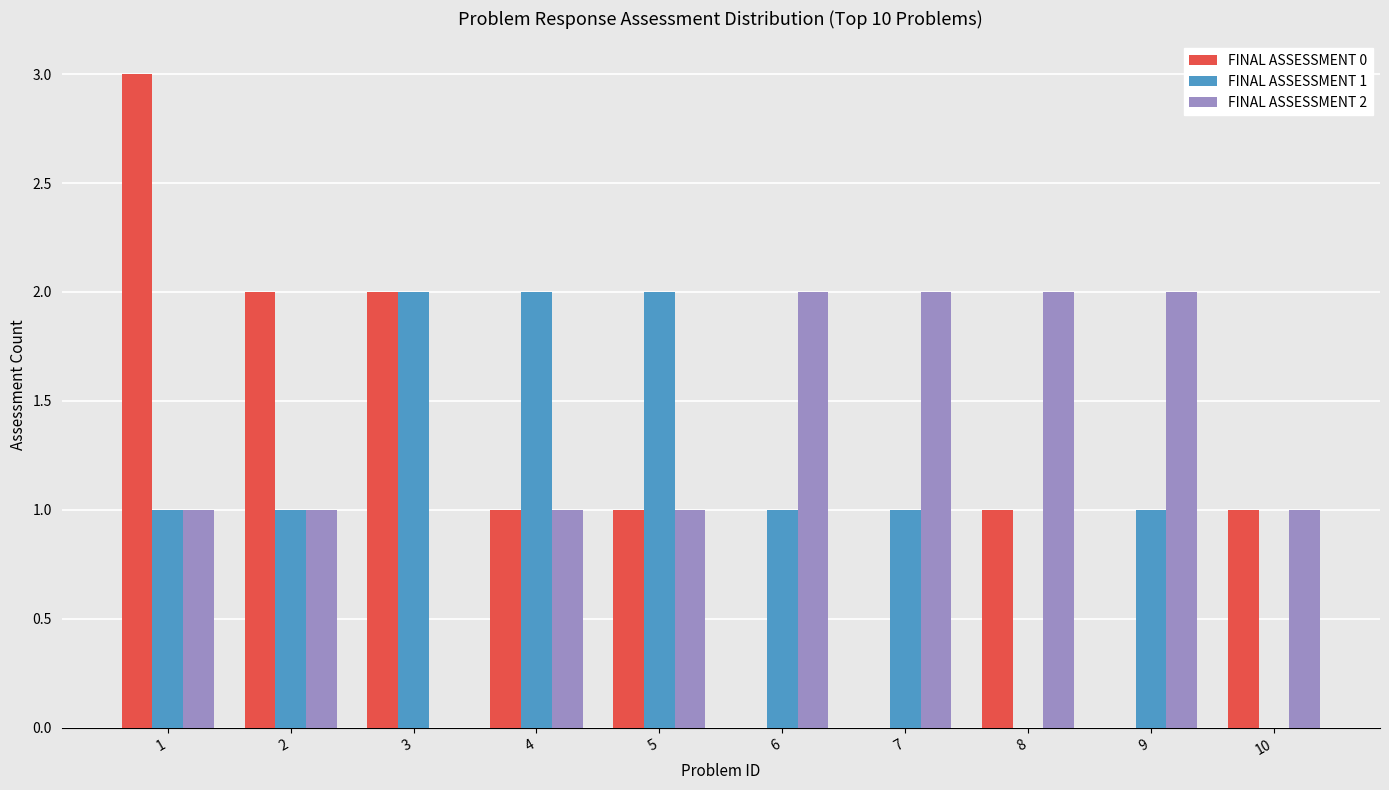

The value of FINAL ASSESSMENT 1 at 7 is 1. True or false?

True